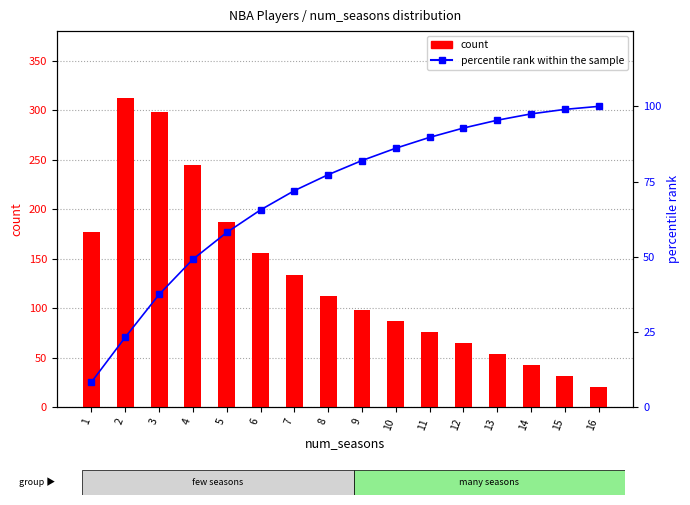

Reading left to right, extract all data points from this chart.

count: 177.0	312.0	298.0	245.0	187.0	156.0	134.0	112.0	98.0	87.0	76.0	65.0	54.0	43.0	32.0	21.0
percentile rank within the sample: 8.4	23.3	37.5	49.2	58.1	65.6	72.0	77.3	82.0	86.1	89.7	92.8	95.4	97.5	99.0	100.0